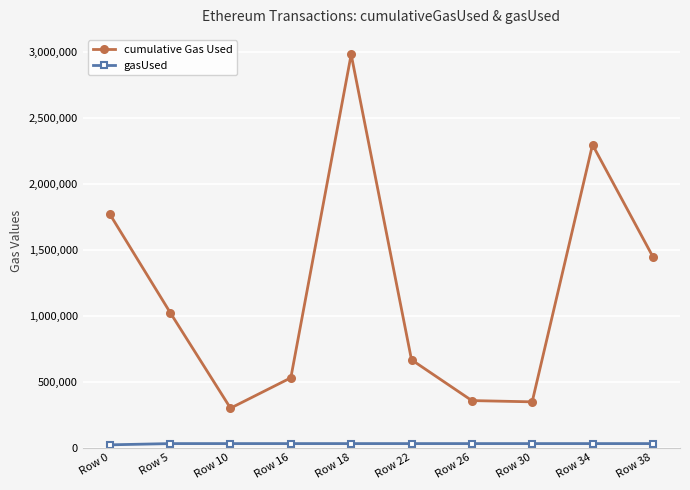

Count the number of data series in this chart.

2